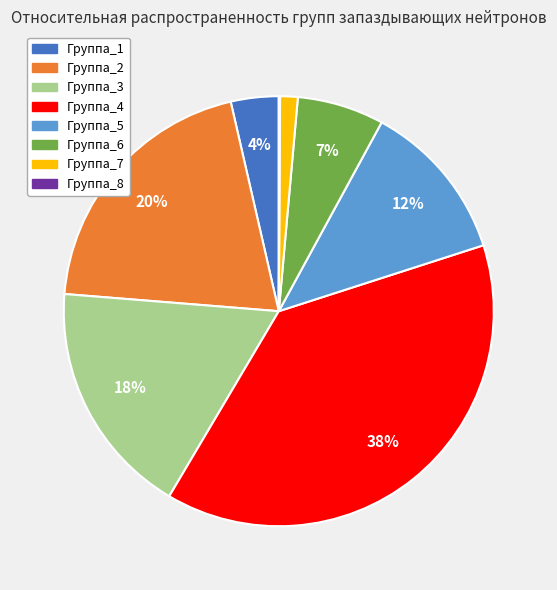

Combined, do Группа_3 and Группа_1 account for over 50%?

No